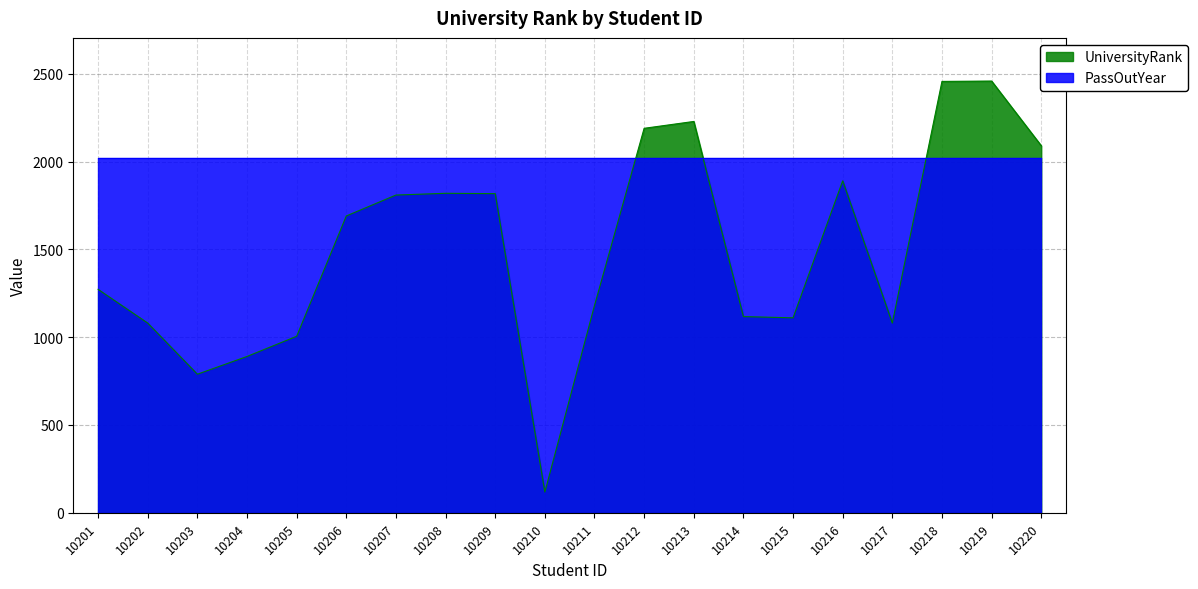

Where is the data nearest to the value 1288?

10201